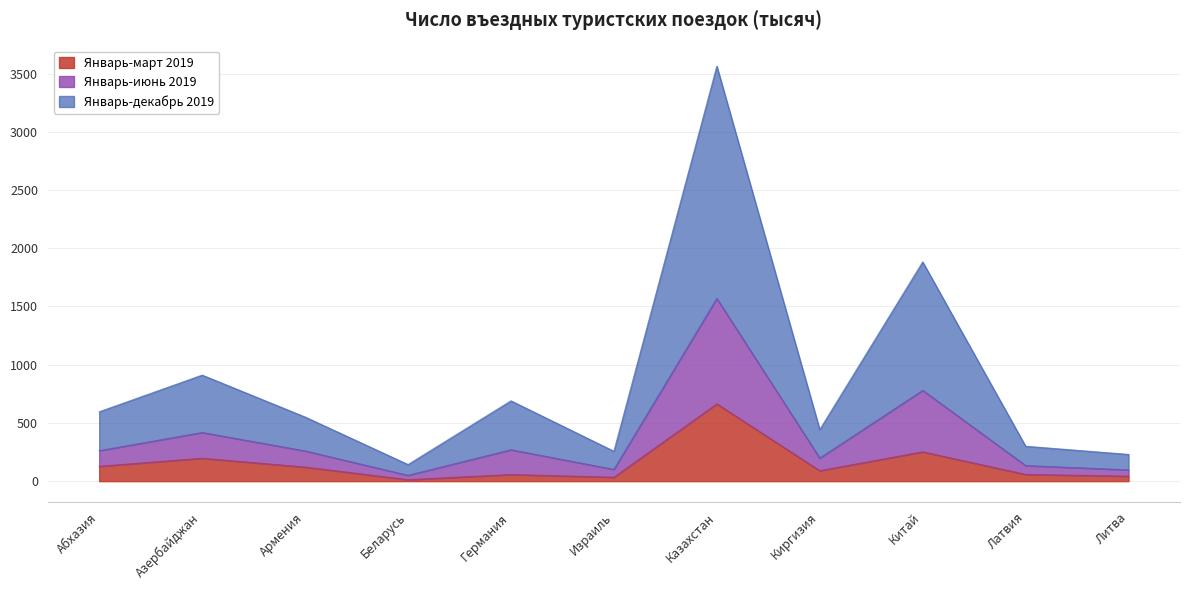

What position from the right is Израиль?

6